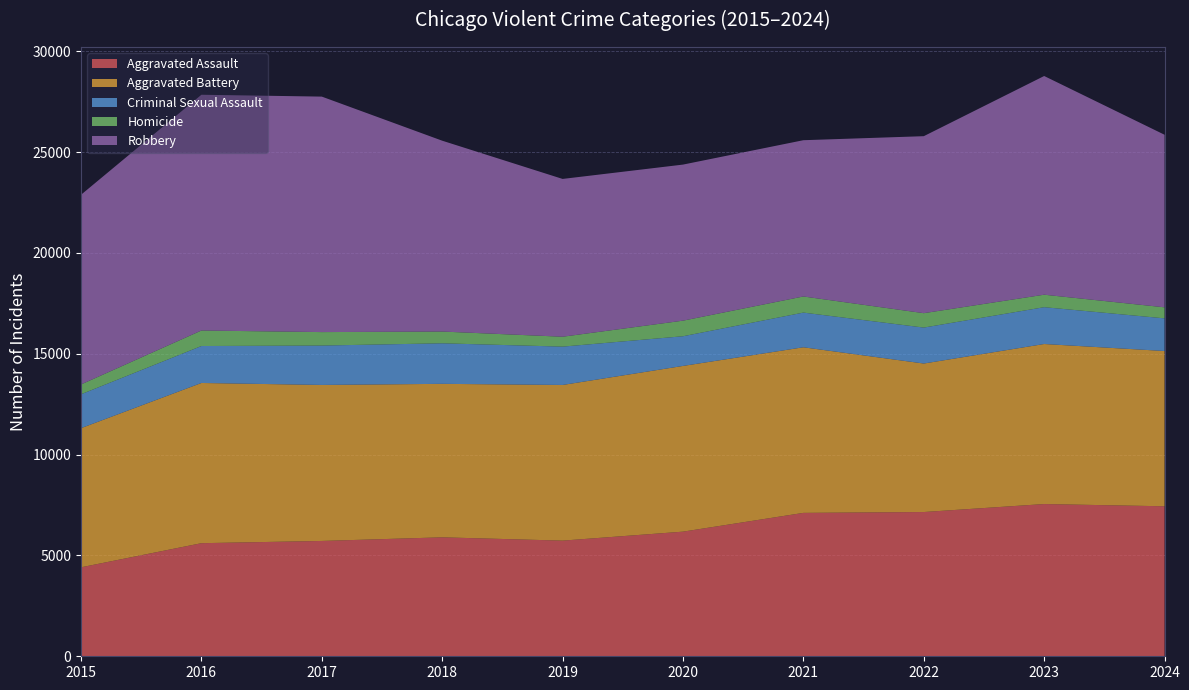

Reading left to right, list all the values displayed in this chart.

Aggravated Assault: 4412	5608	5719	5899	5735	6180	7111	7153	7549	7438
Aggravated Battery: 6901	7945	7736	7611	7719	8218	8212	7364	7936	7700
Criminal Sexual Assault: 1679	1832	1953	2010	1901	1472	1720	1783	1826	1619
Homicide: 488	770	668	583	491	773	799	714	619	547
Robbery: 9406	11691	11677	9464	7825	7739	7749	8777	10845	8557